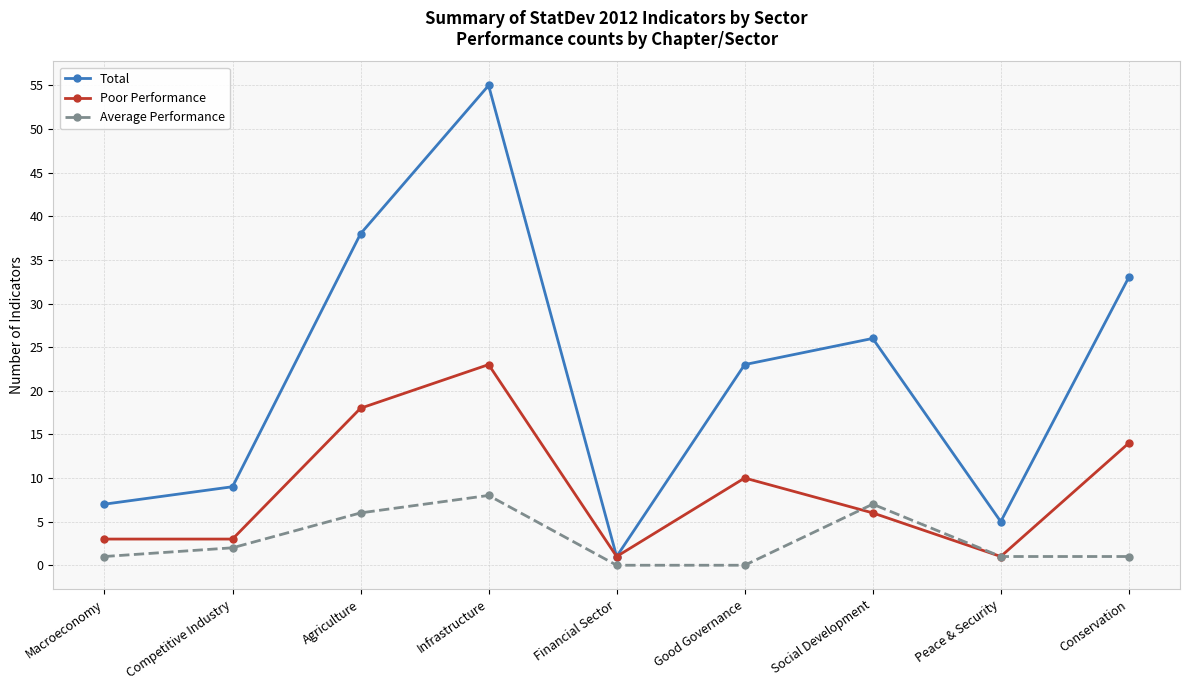

What is the approximate value of Average Performance at Competitive Industry?

2